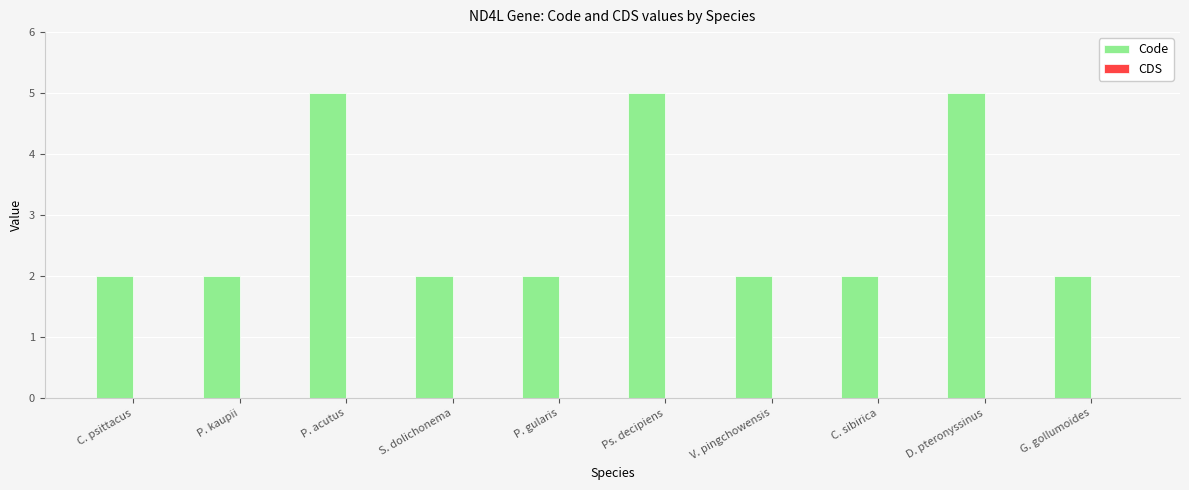

What is the greatest value displayed?

5